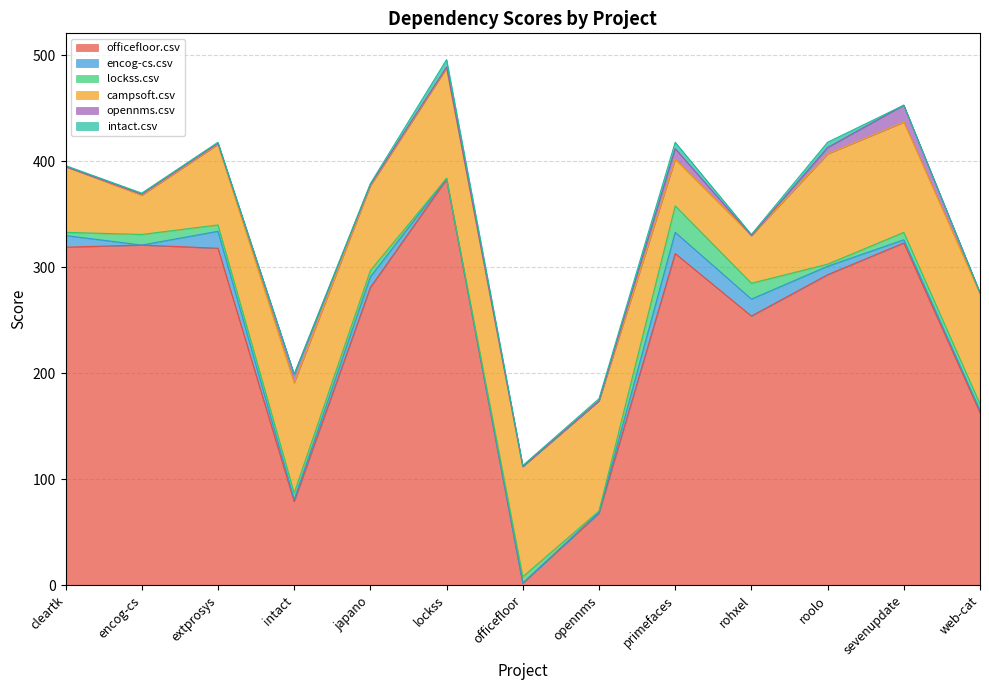

What is the label of the 10th point from the left?

rohxel.csv